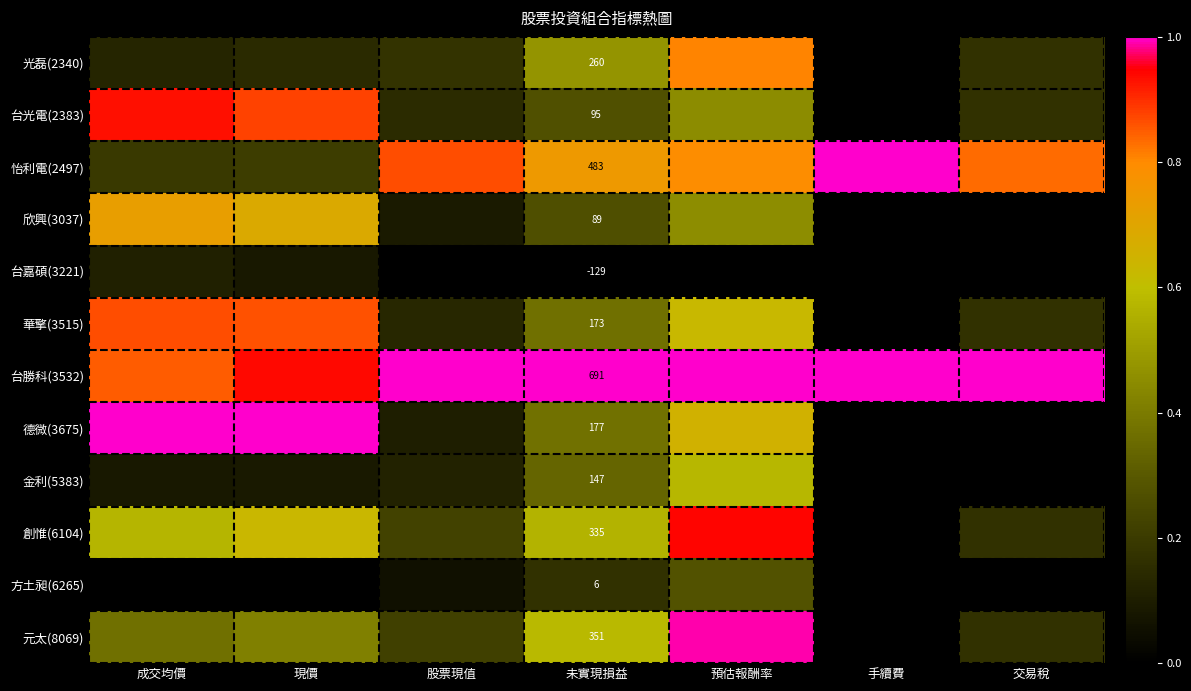

Read the 創惟(6104) value at 成交均價.

0.6